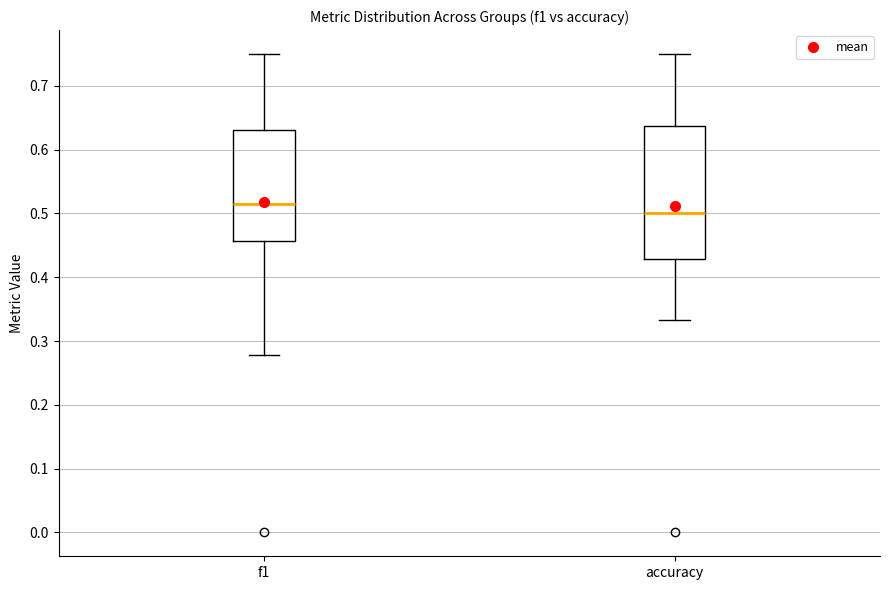

Which box has the highest median line?

f1